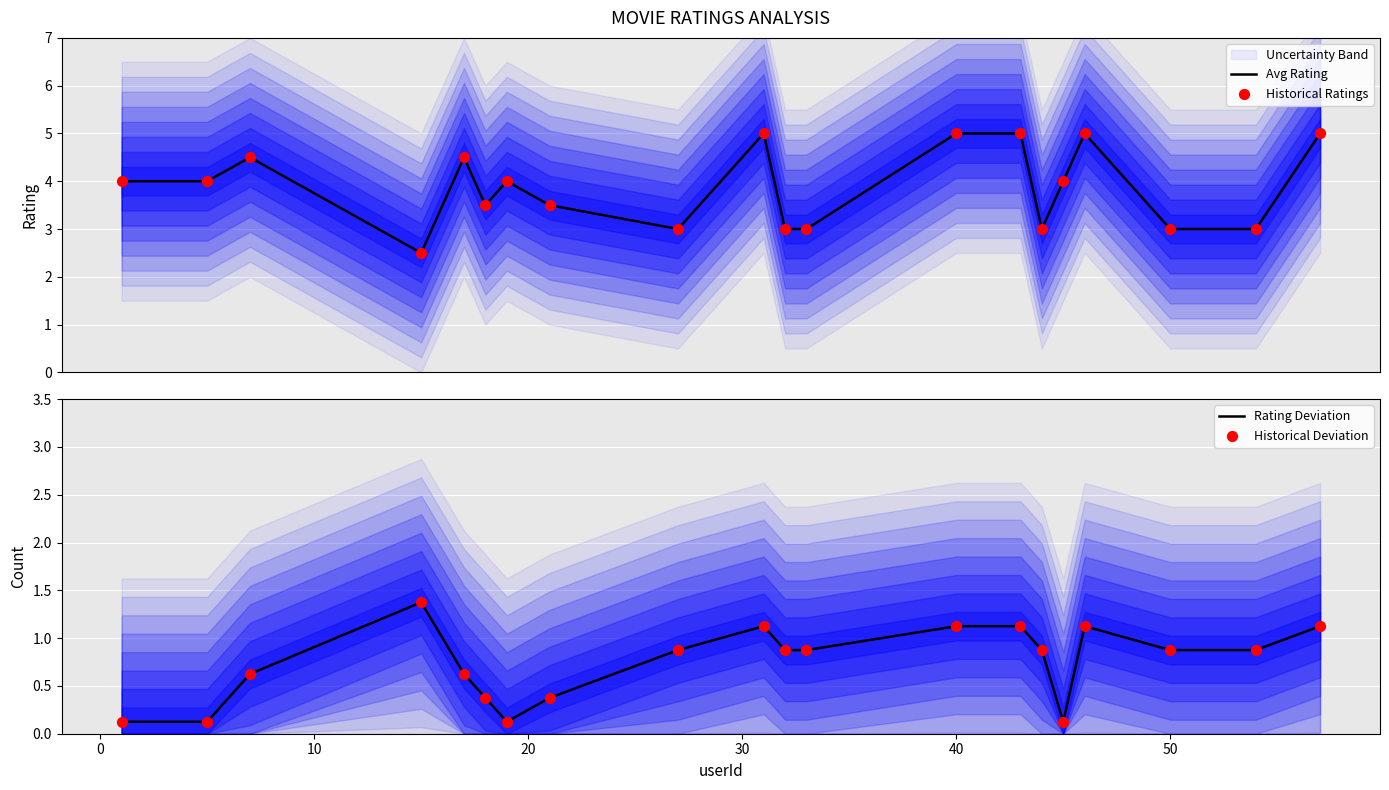

Which series reaches the maximum Y coordinate?

Avg Rating